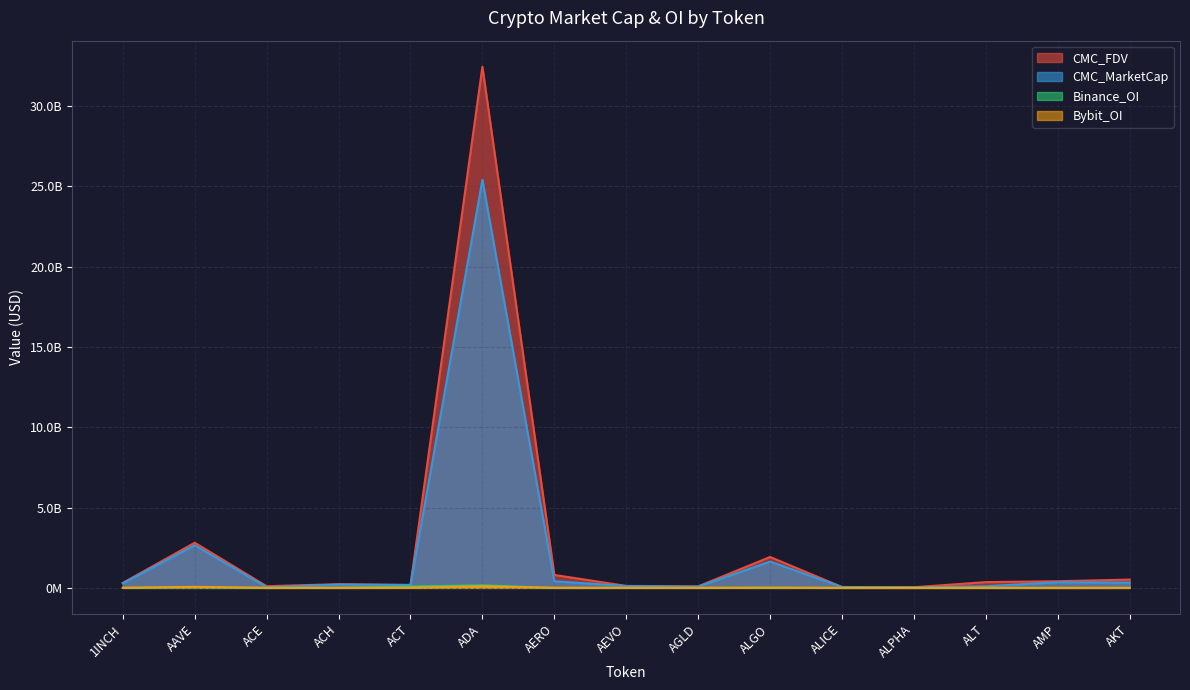

True or false: Bybit_OI and CMC_FDV cross at least once.

False